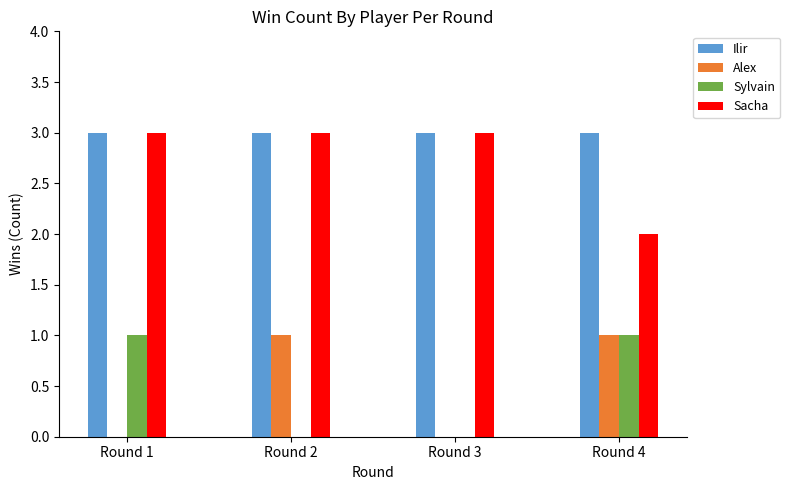

Is it true that Alex equals 1 at Round 3?

False